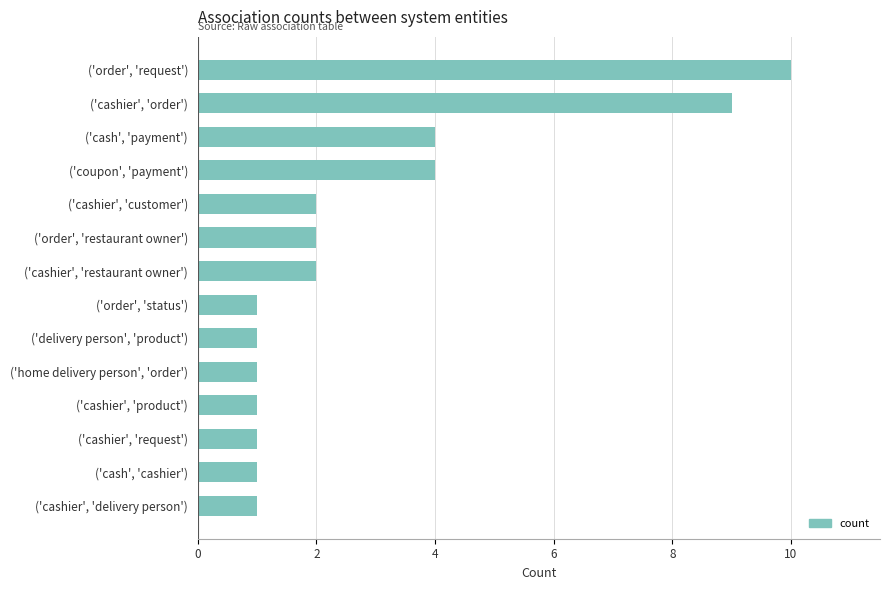

At which category does the chart reach its peak across all series?

('order', 'request')